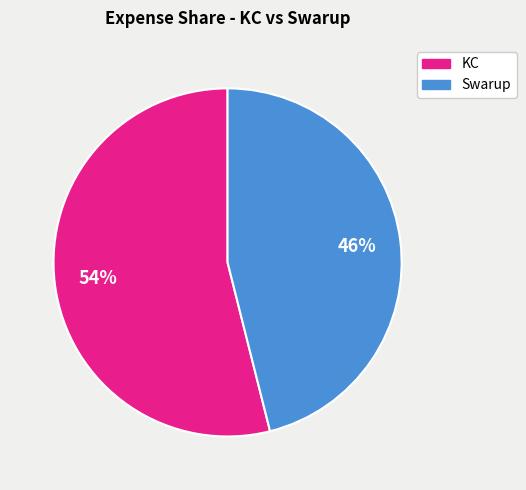

Is there any slice that represents more than half of the pie?

Yes